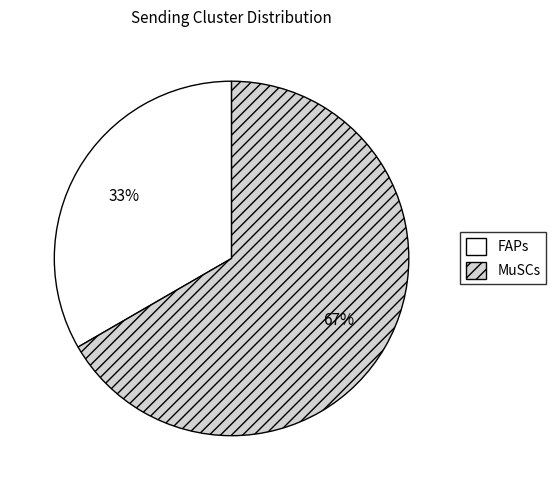

Which slice represents more than half of the pie?

MuSCs